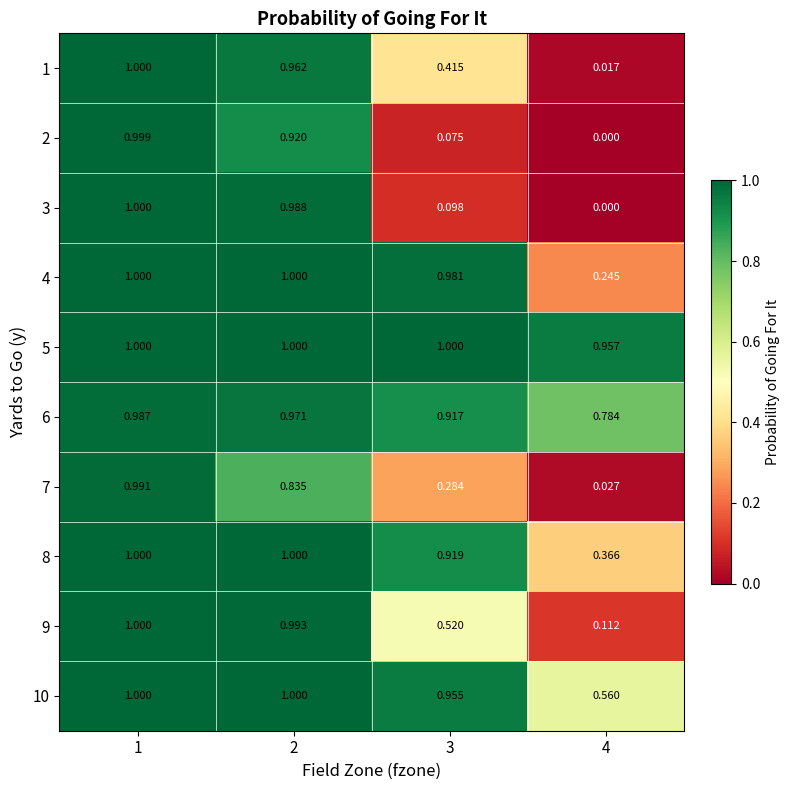

Is the value of 2 at 1 greater than the value of 9 at 4?

Yes